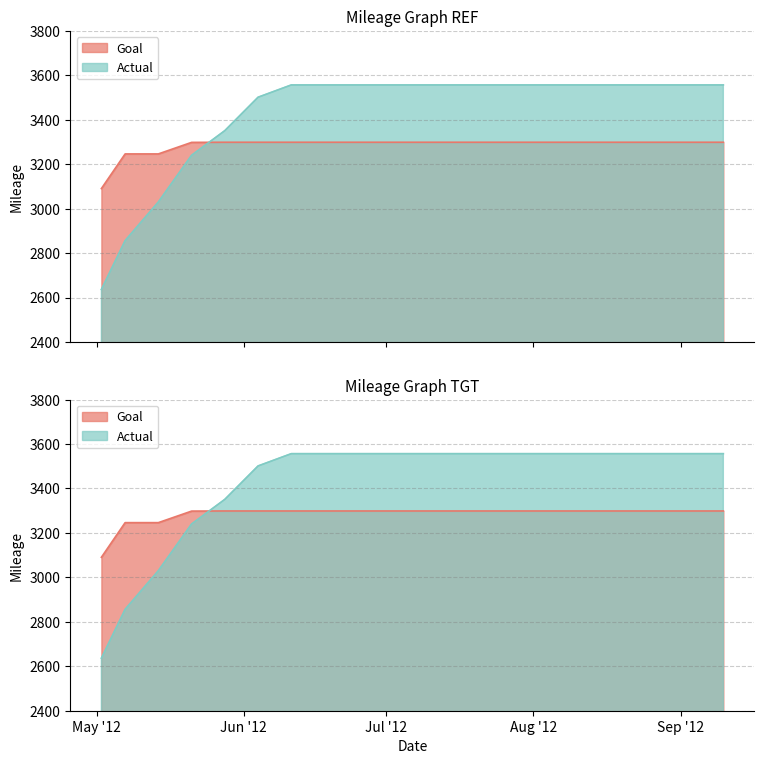

Where does the Actual series first go above 3556?

6/11/2012